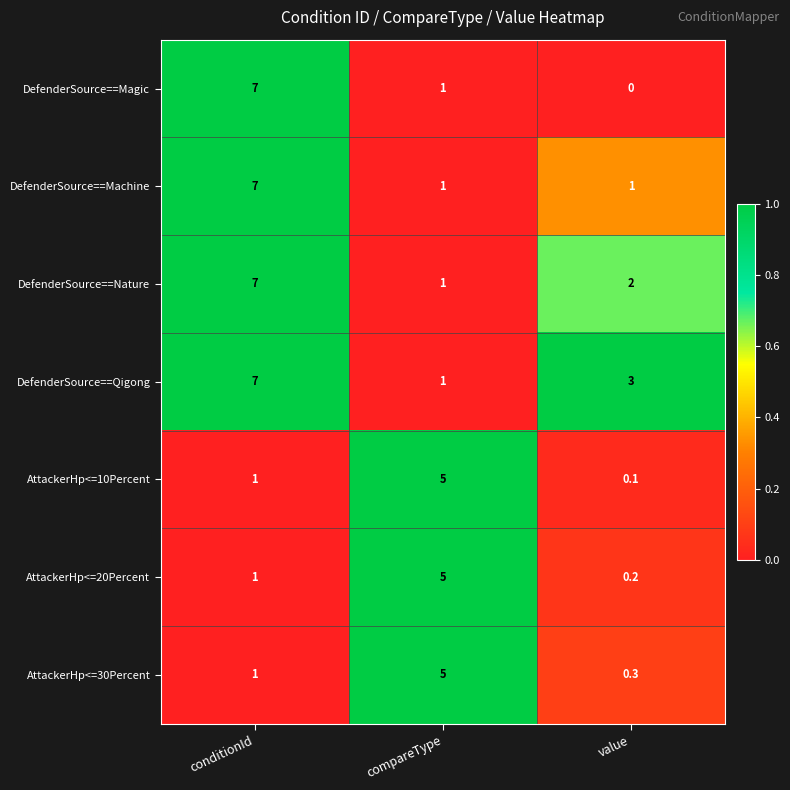

What is the total value across all series at conditionId?

31.0